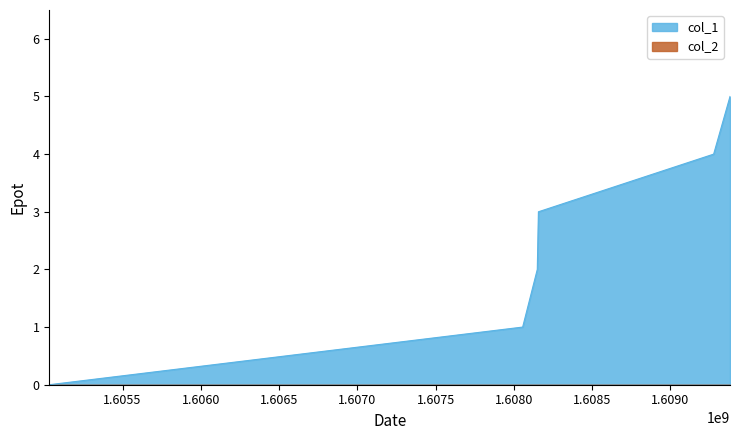

Which category has the lowest value across all series?

1605031954